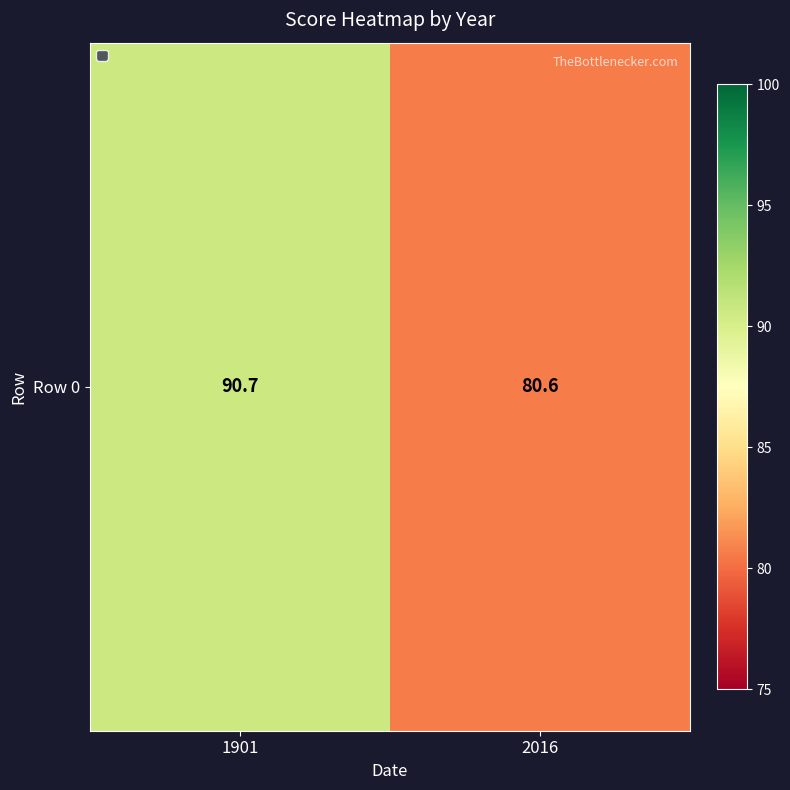

What is the sum of the values at 1901 and 2016?

171.3